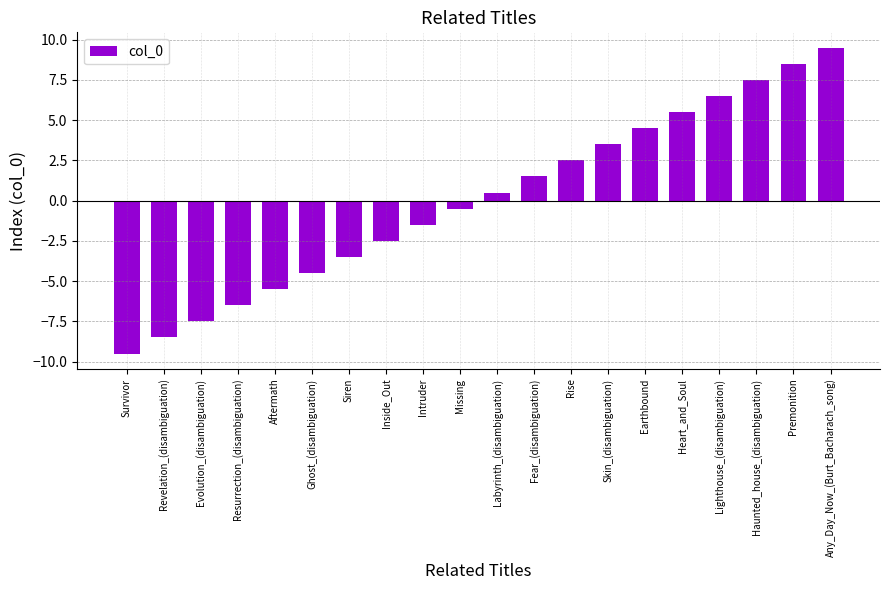

Read the value at Intruder.

-1.5